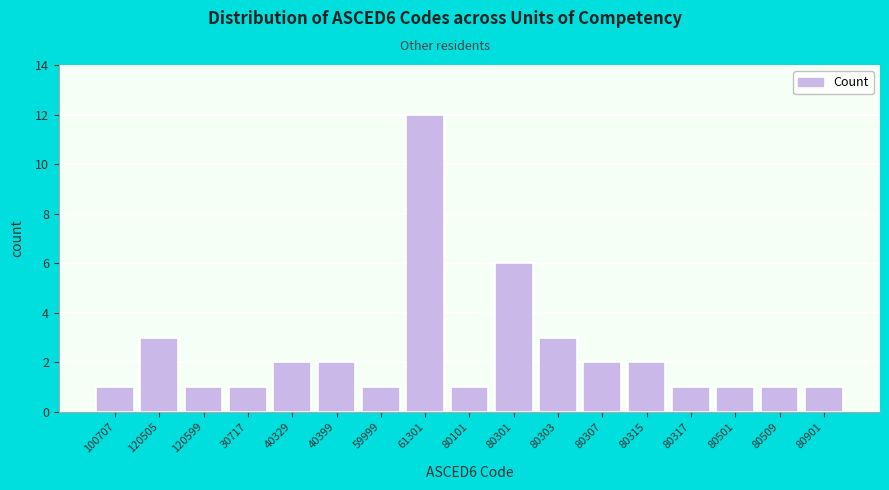

Reading right to left, what are all the values shown in this chart?

80901=1	80509=1	80501=1	80317=1	80315=2	80307=2	80303=3	80301=6	80101=1	61301=12	59999=1	40399=2	40329=2	30717=1	120599=1	120505=3	100707=1